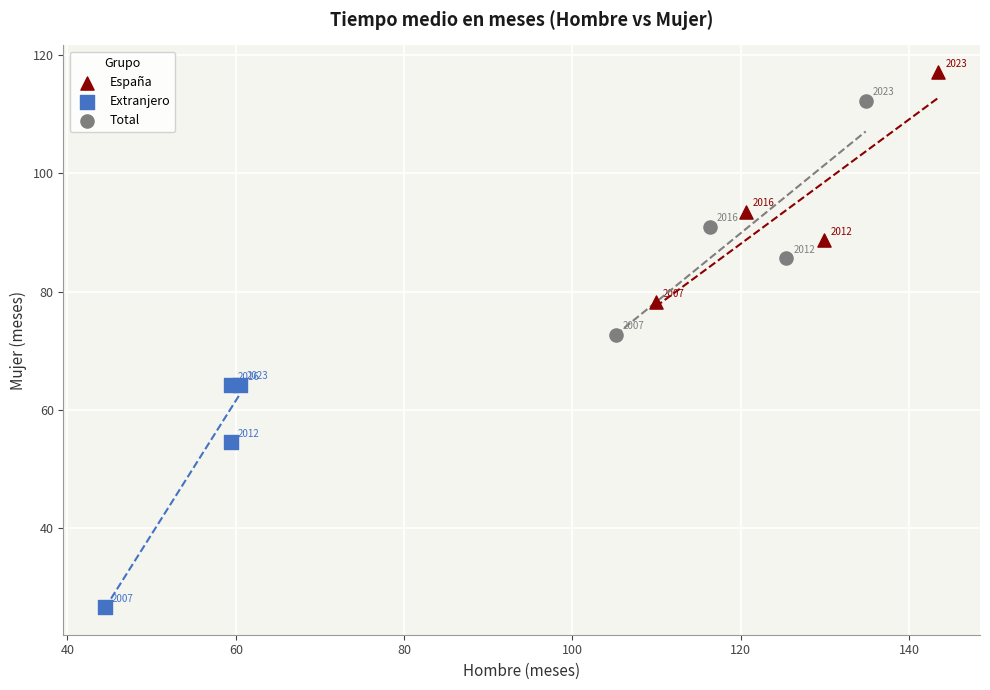

Which series has the largest Y range (max minus min)?

Total